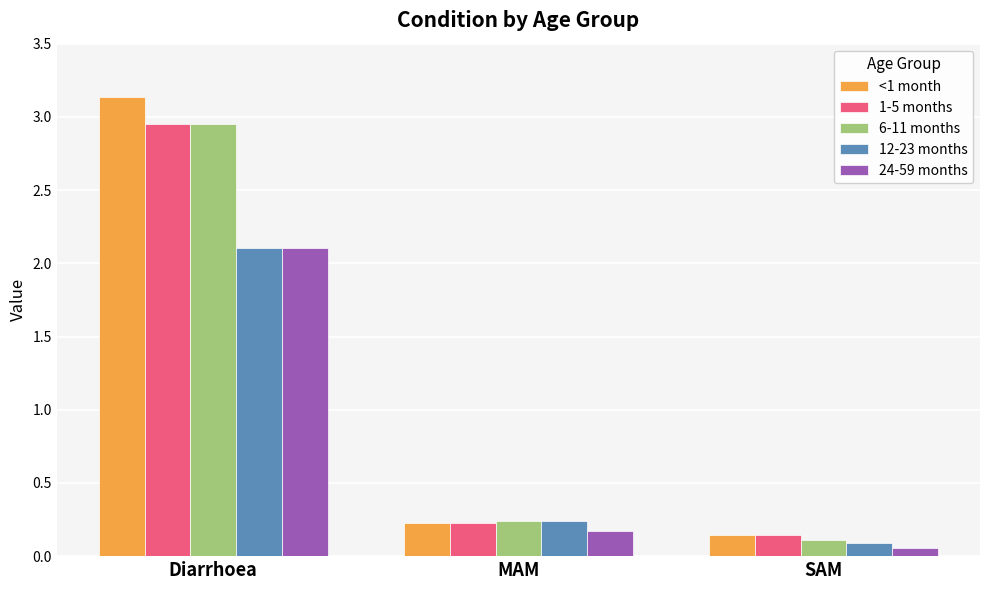

At which label does 6-11 months reach its minimum?

SAM